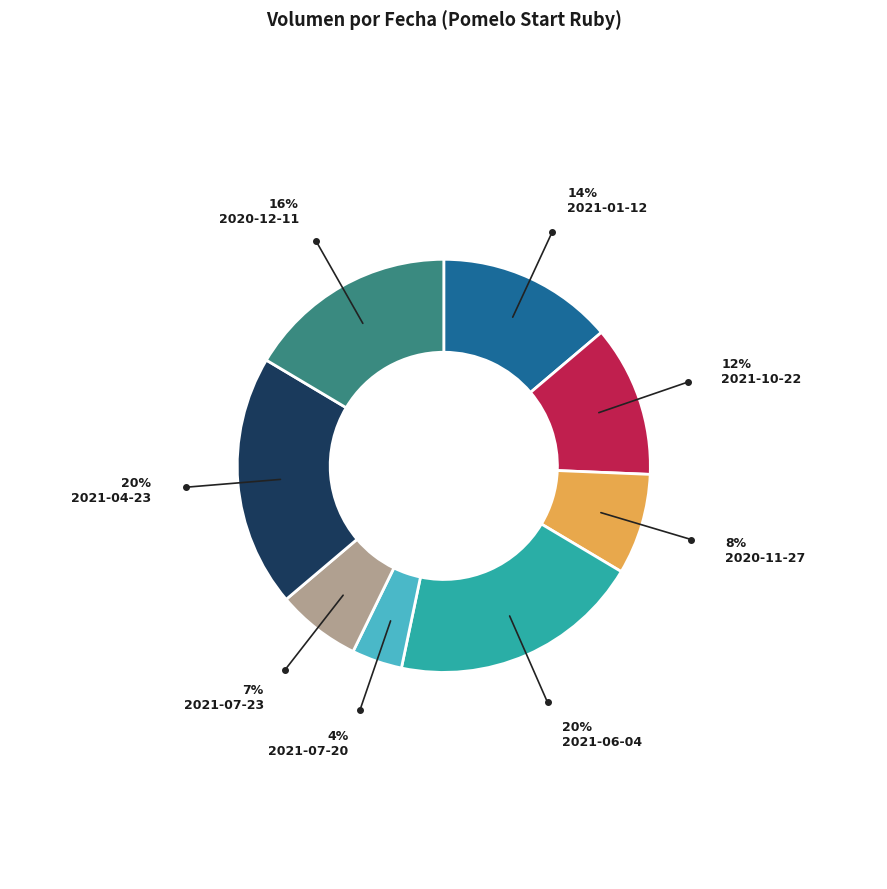

Which category has the smallest portion of the pie?

2021-07-20